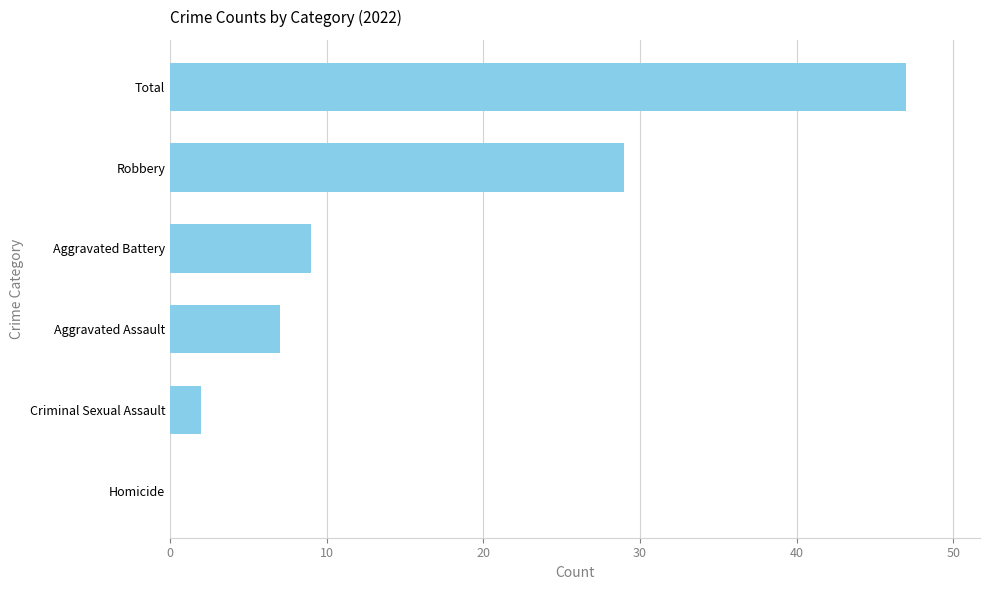

What value does the data have at Aggravated Assault, to the nearest 5?

5